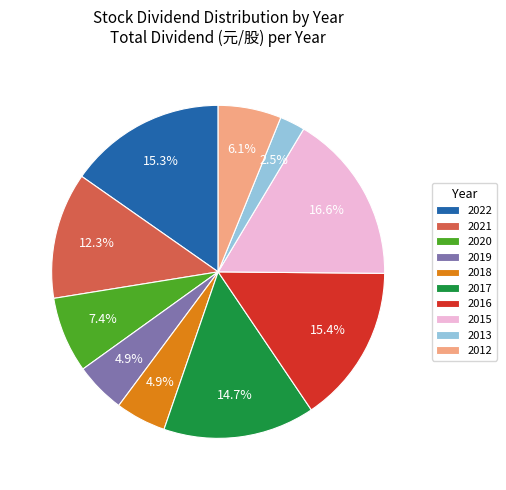

Between 2017 and 2013, which is larger?

2017